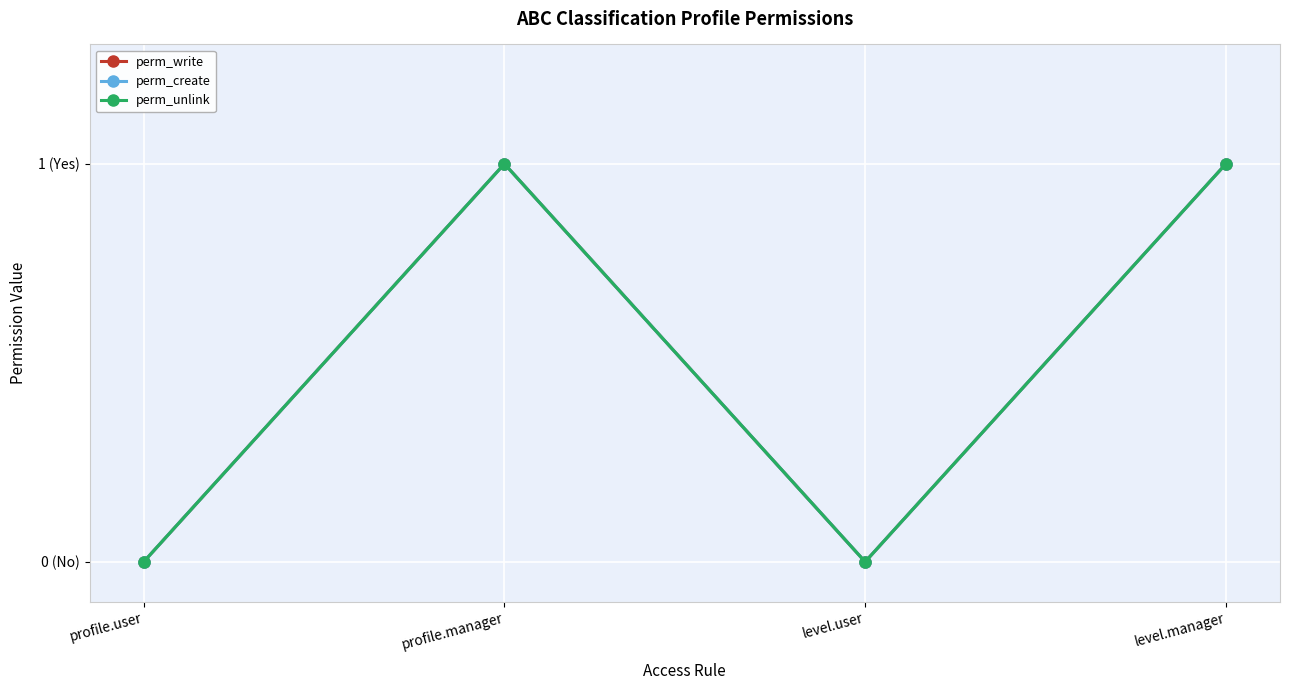

Which category has the highest value in the perm_create series?

profile.manager